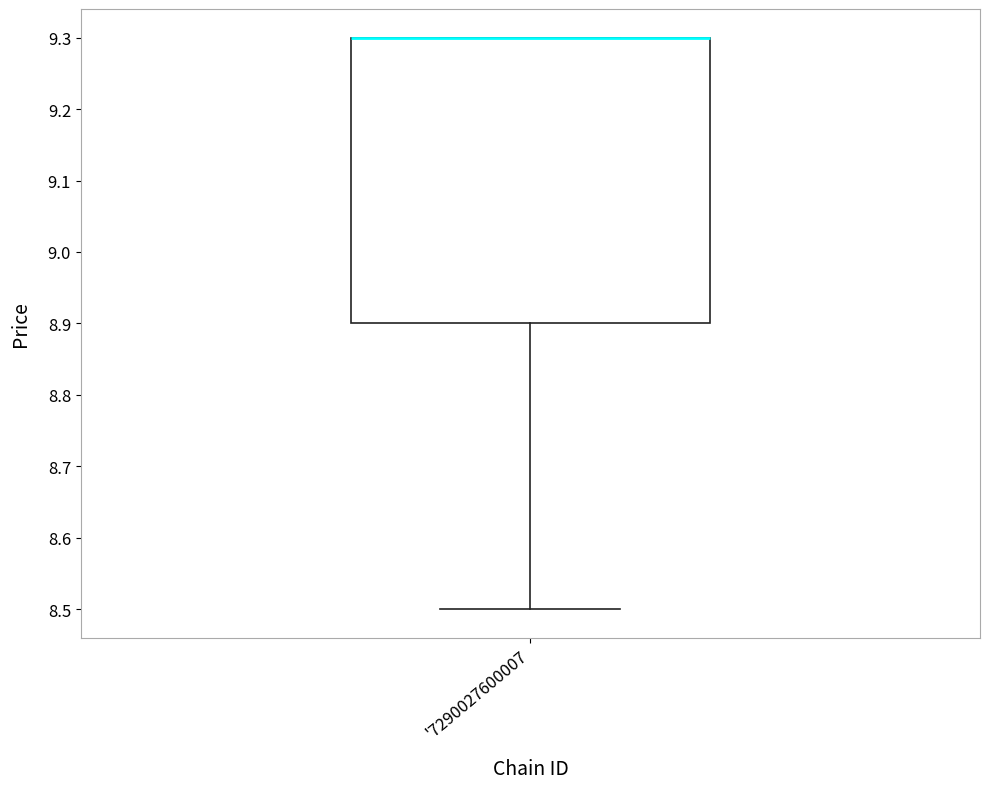

Transcribe this box plot: give where the median line is, the range the box spans, and where the two whiskers end, as read against the y-axis. The values are not printed on the chart, so give them approximately, as read against the axis.

median 9.3 (drawn on the box's upper edge), box 8.9 to 9.3, whiskers 8.5 to 9.3